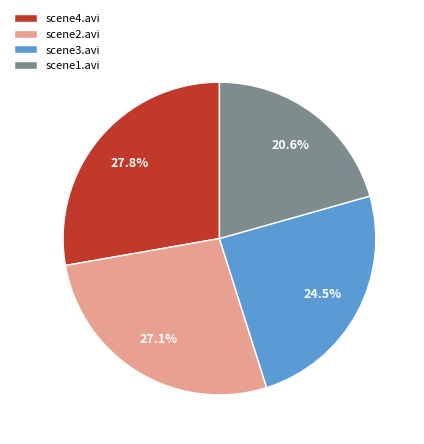

Combined, do scene2.avi and scene1.avi account for over 50%?

No